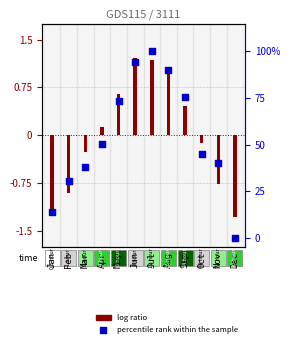

What is the change in value from Apr to May?

+22.8